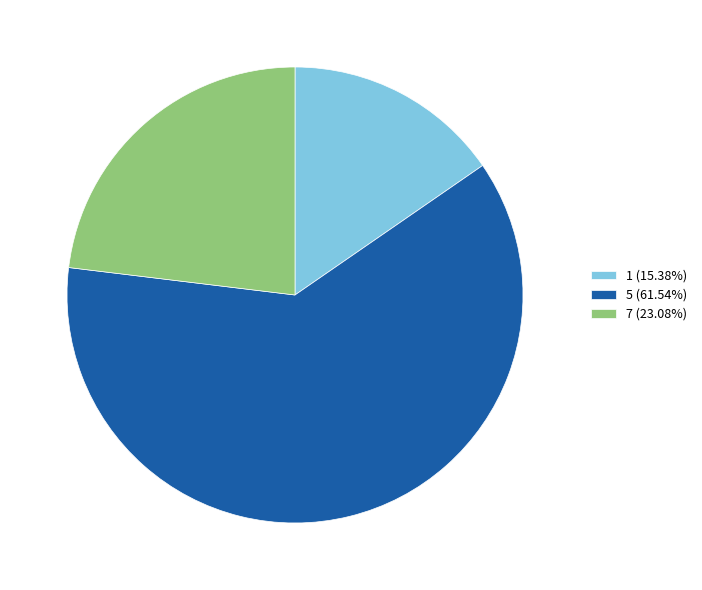

Approximately how many times larger is the value at 5 (61.54%) compared to 1 (15.38%)?

4.0